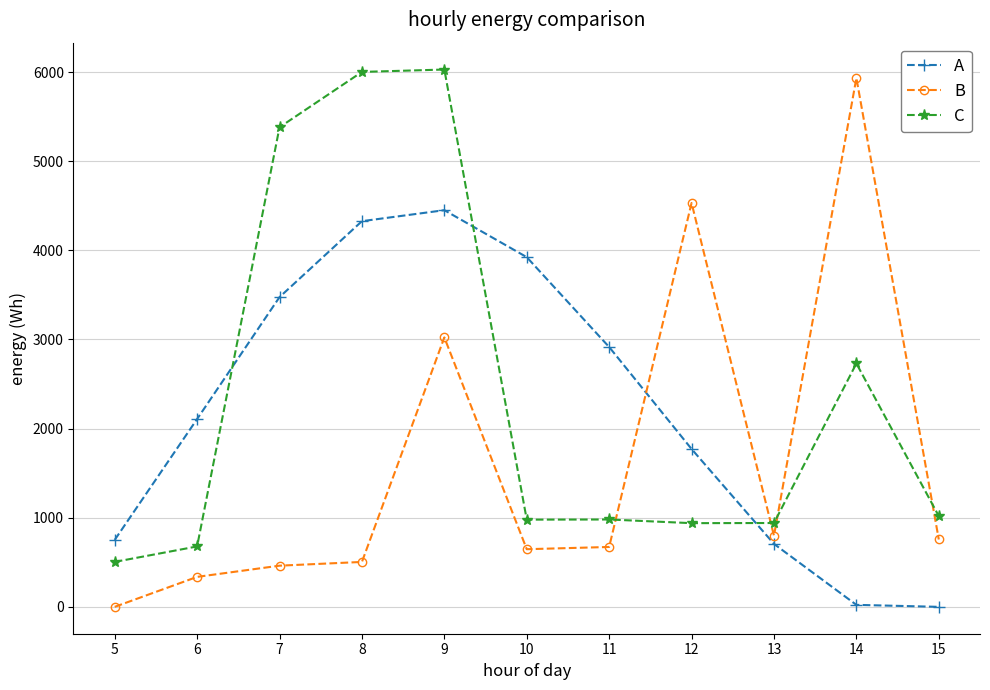

Is this an area chart (filled region under the line)?

No